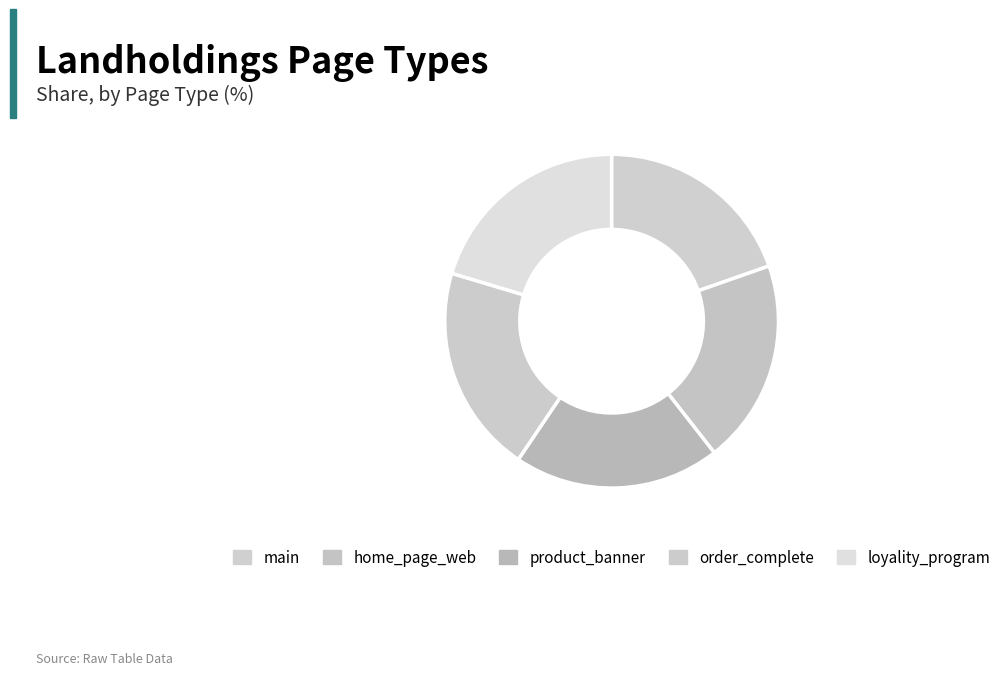

Does any single category account for the majority?

No